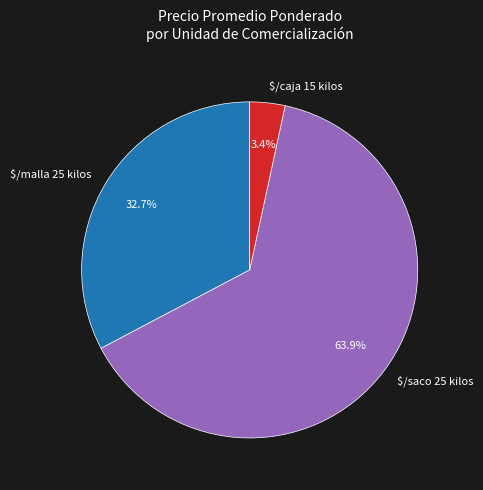

Is it true that $/malla 25 kilos is 9% of the pie?

False